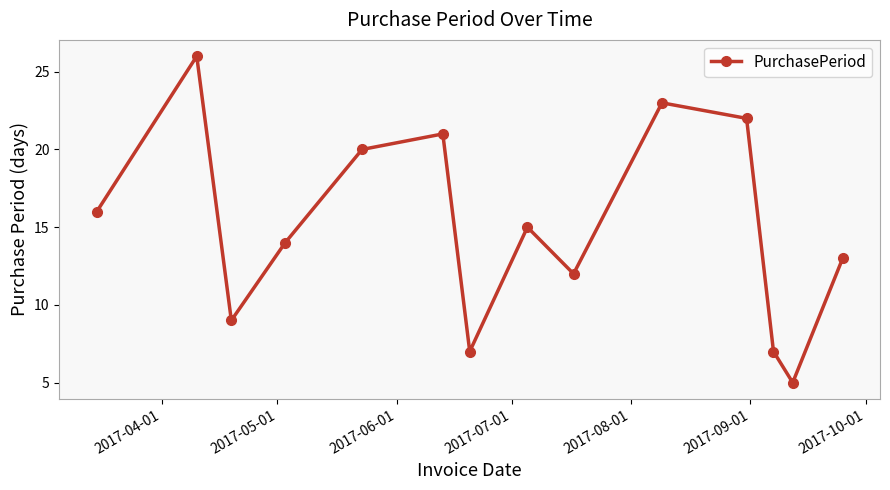

How many interior local peaks (higher than both neighbors) does the data have?

4